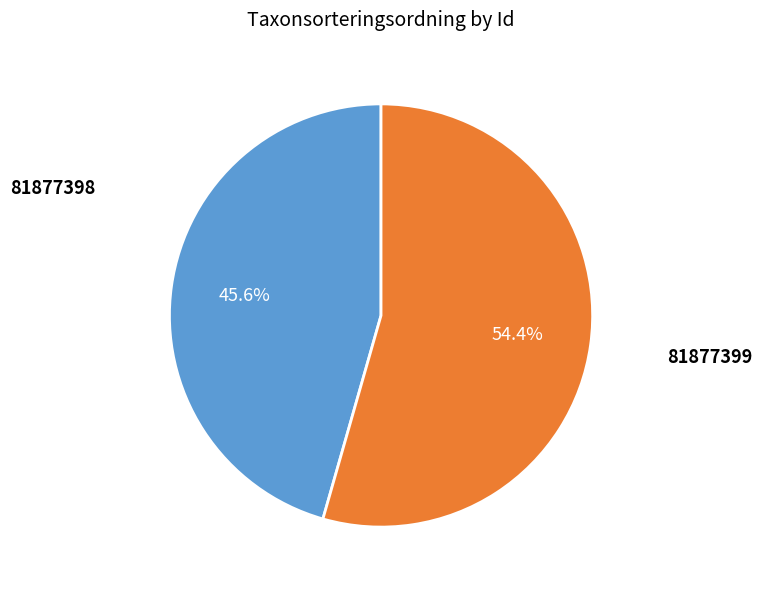

The 81877399 slice represents 65% of the pie. True or false?

False